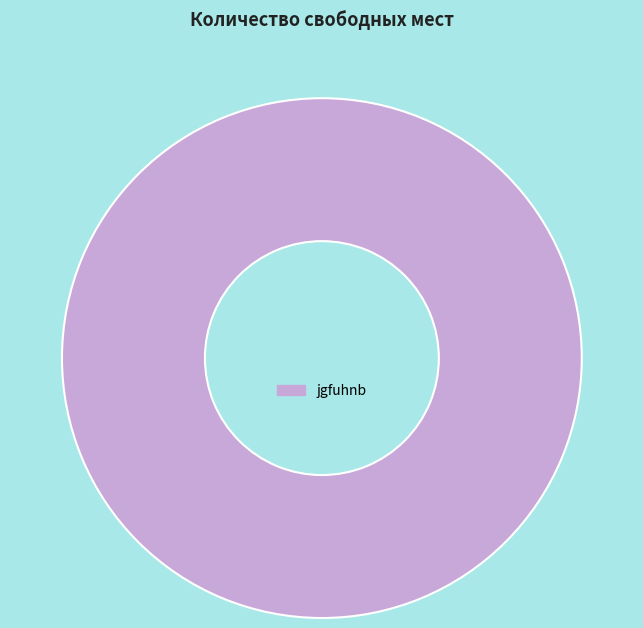

Rank the categories by value from lowest to highest.

jgfuhnb